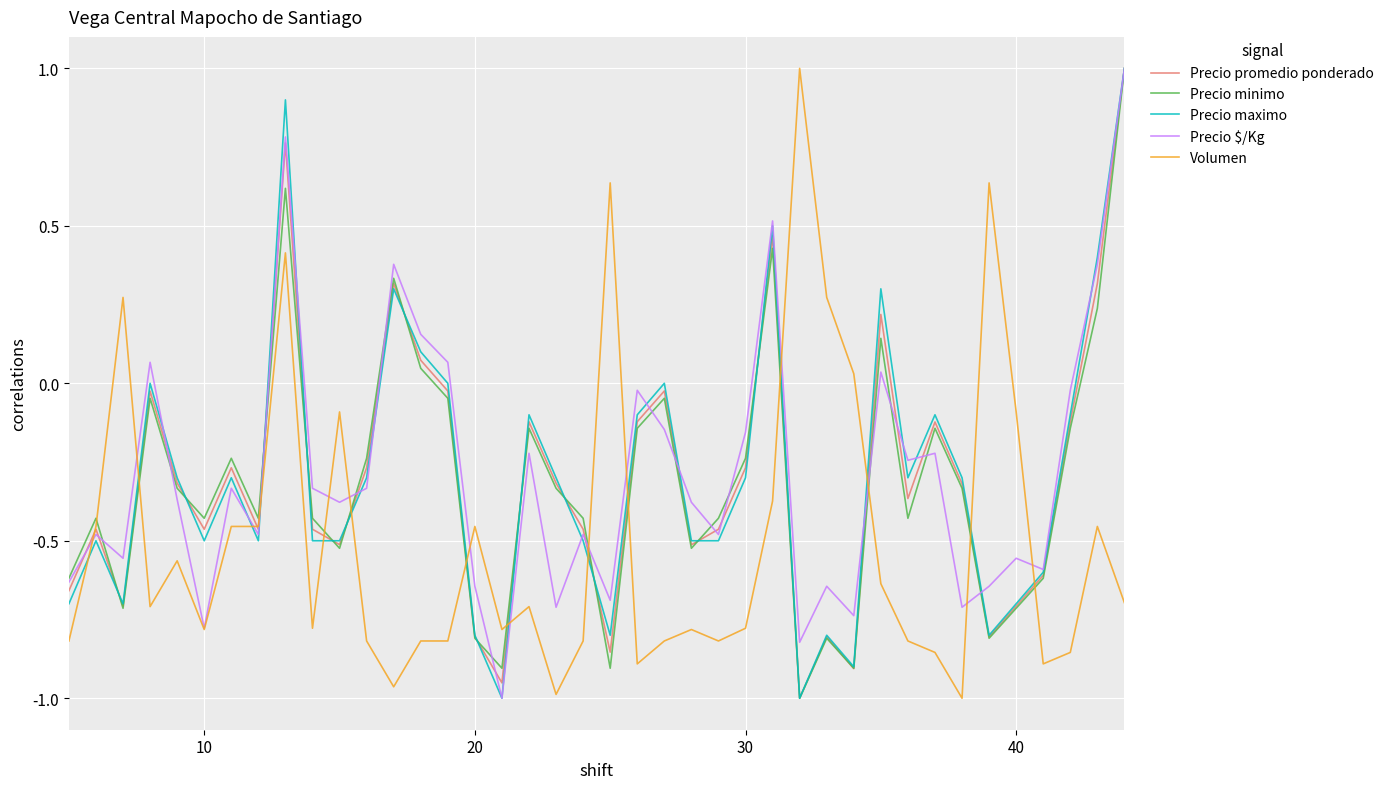

Count the number of data series in this chart.

5